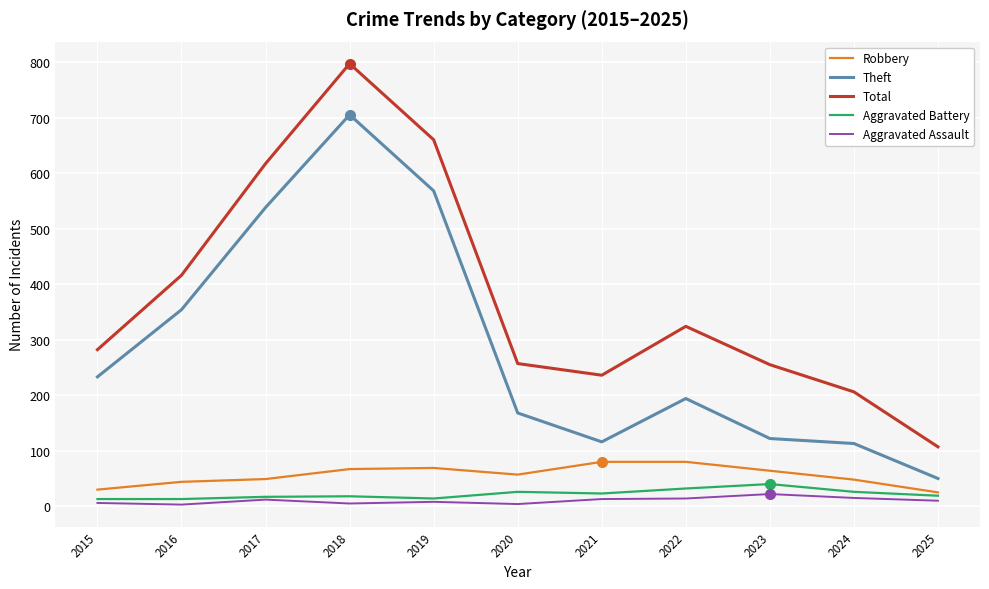

The Robbery series shows 135 at 2022. True or false?

False